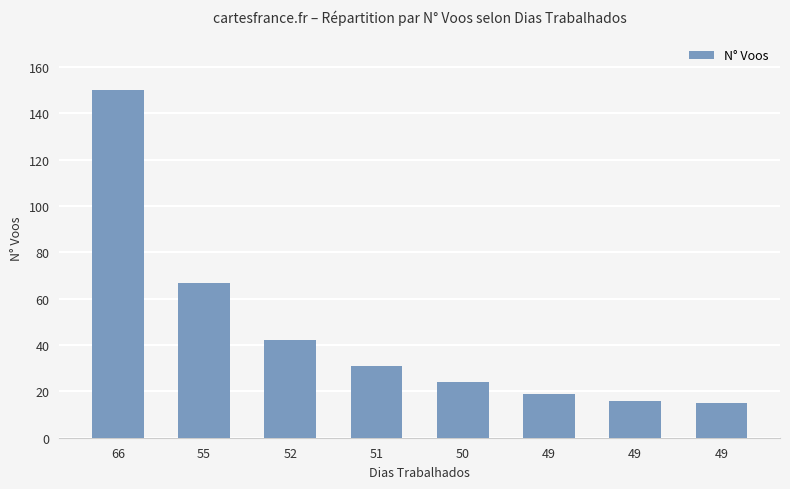

What is the minimum value shown in the chart?

15